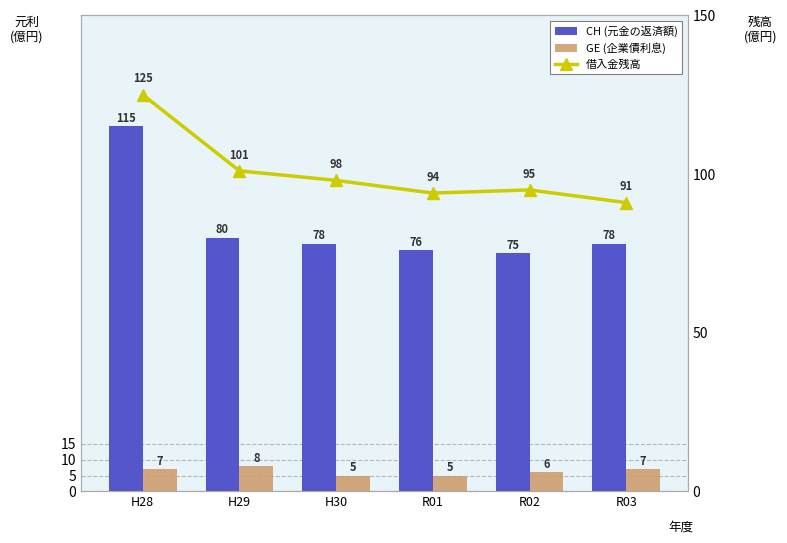

What is the maximum value shown in the chart?

125